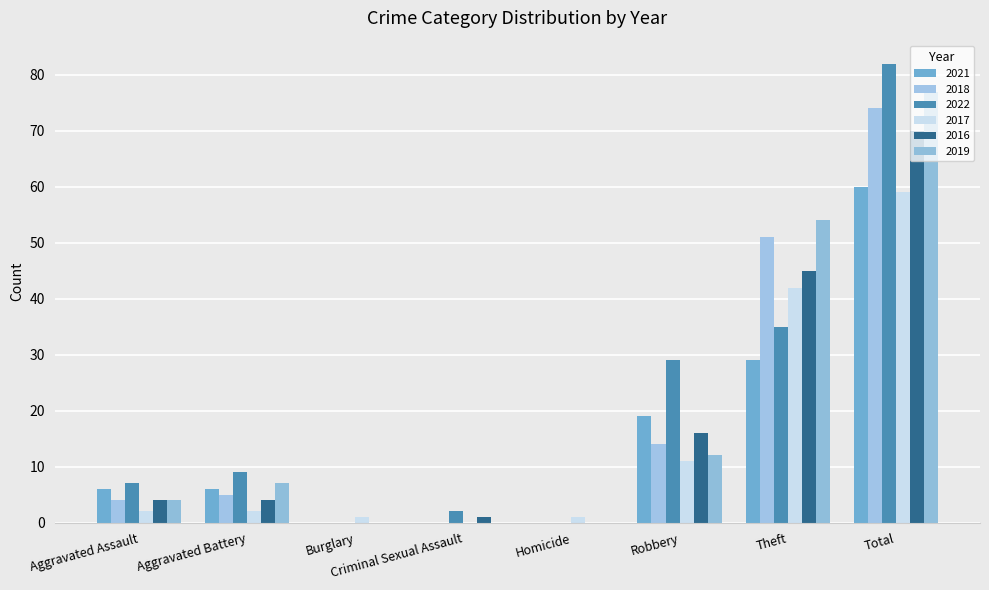

At which category does the chart reach its minimum across all series?

Burglary